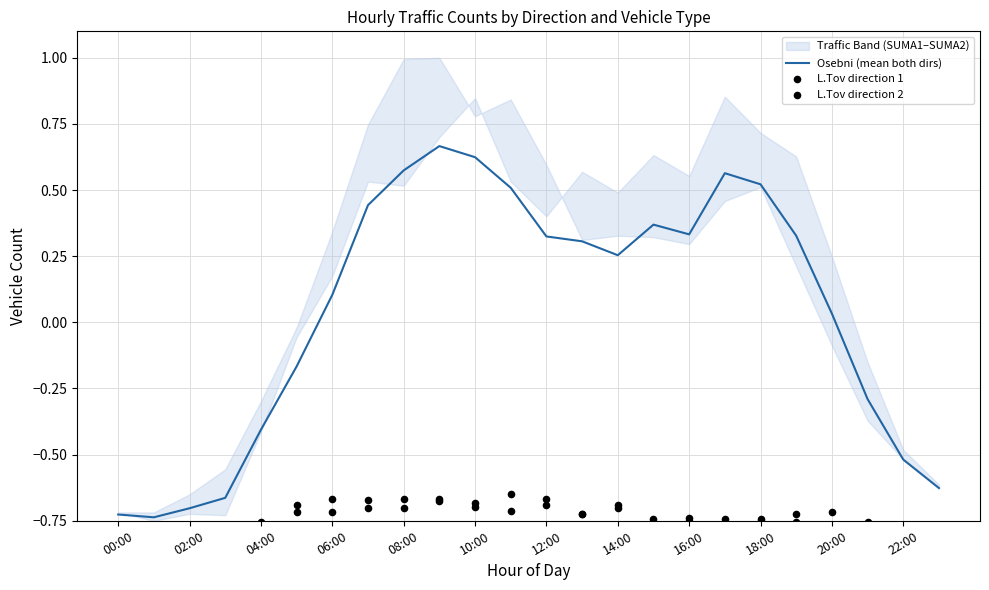

The Osebni (mean both dirs) series shows 0.0 at 06:00. True or false?

False